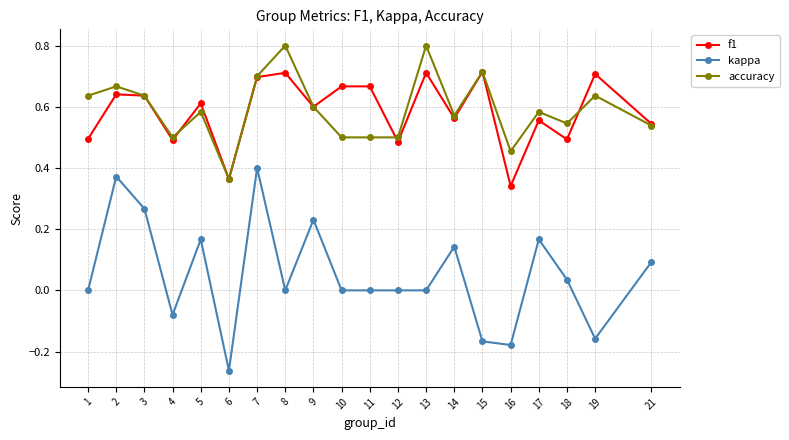

True or false: kappa has a value of -0.1 at 19.

False